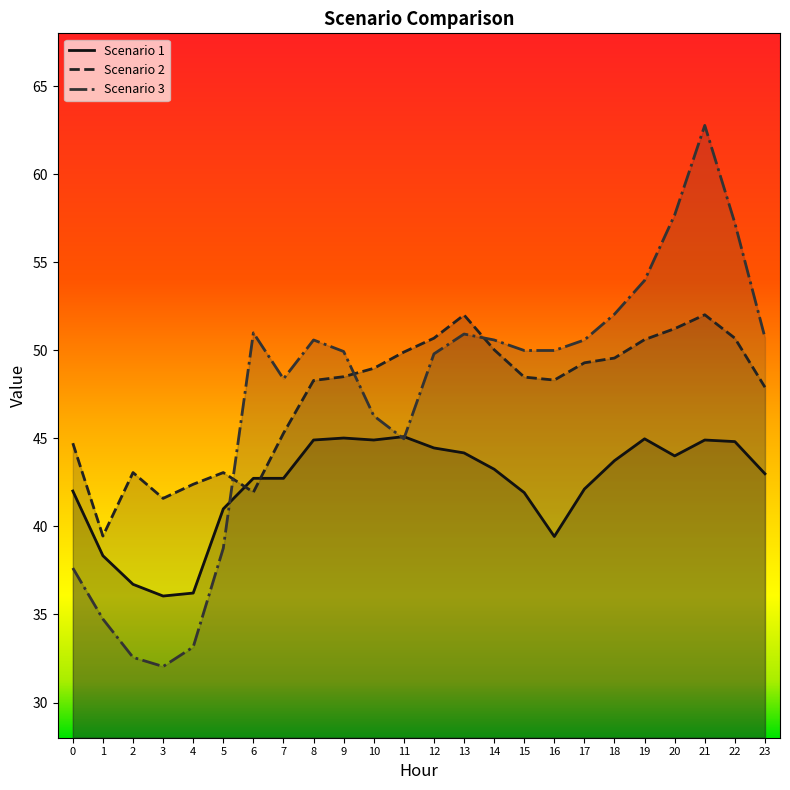

What is the greatest value displayed?

62.8